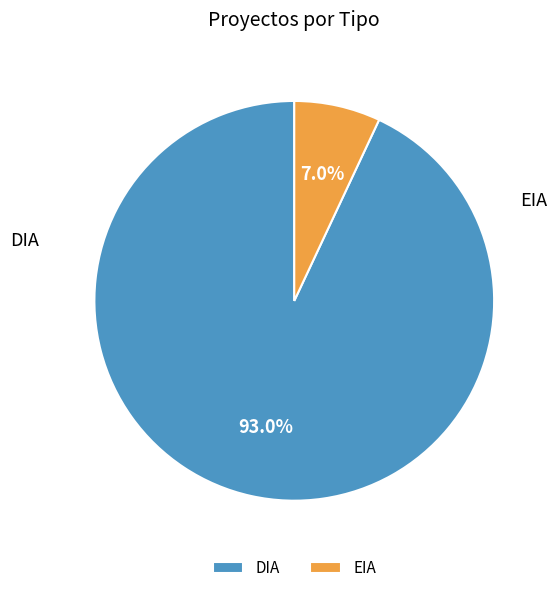

What is the largest slice in the pie chart?

DIA